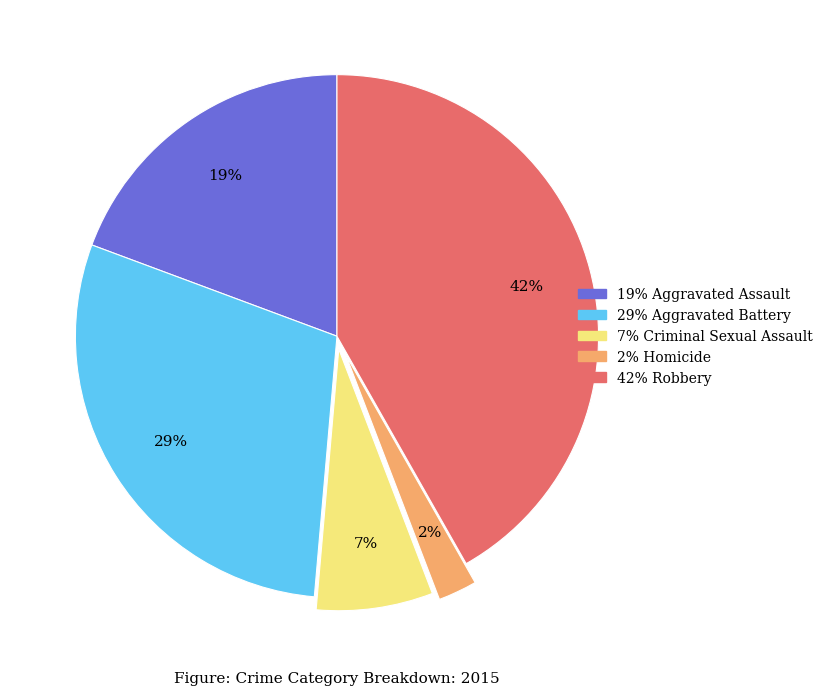

Is there a majority slice in this chart?

No